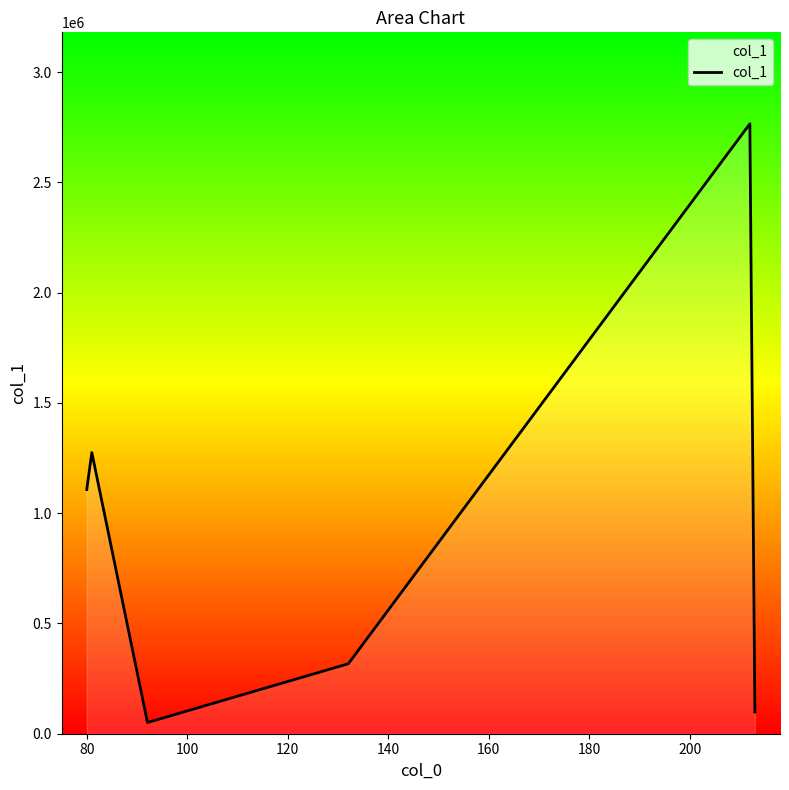

How many values are below 1107236?

3